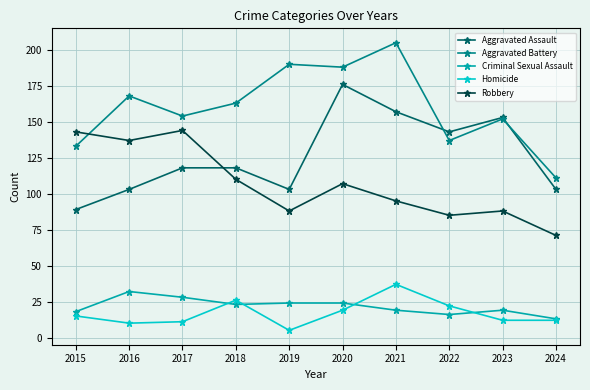

What is the difference between the maximum and minimum values in the Robbery series?

73